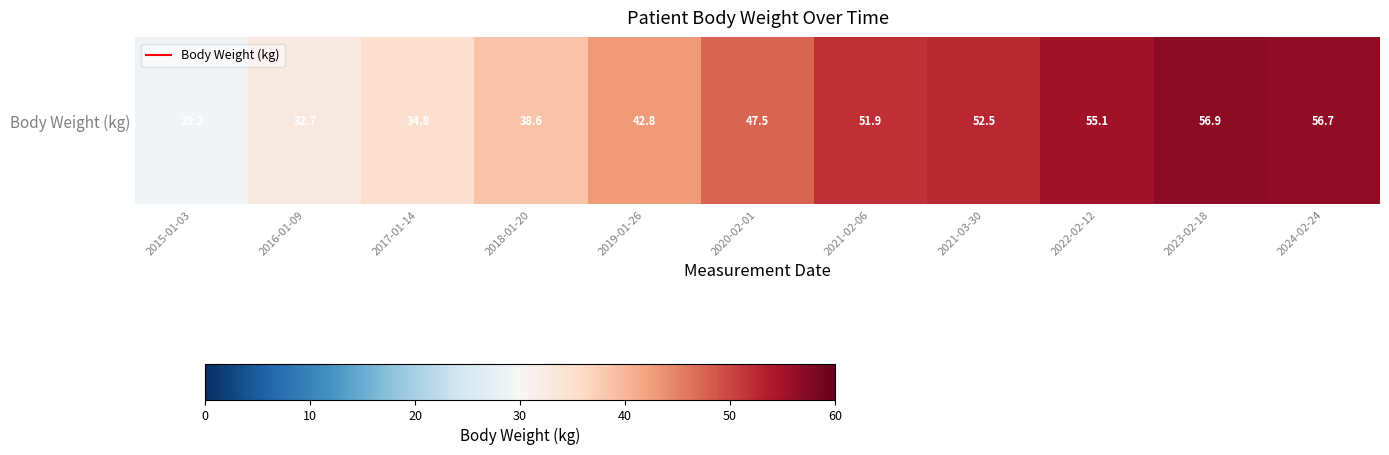

Reading left to right, what are all the values shown in this chart?

2015-01-03=29.2	2016-01-09=32.7	2017-01-14=34.8	2018-01-20=38.6	2019-01-26=42.8	2020-02-01=47.5	2021-02-06=51.9	2021-03-30=52.5	2022-02-12=55.1	2023-02-18=56.9	2024-02-24=56.7